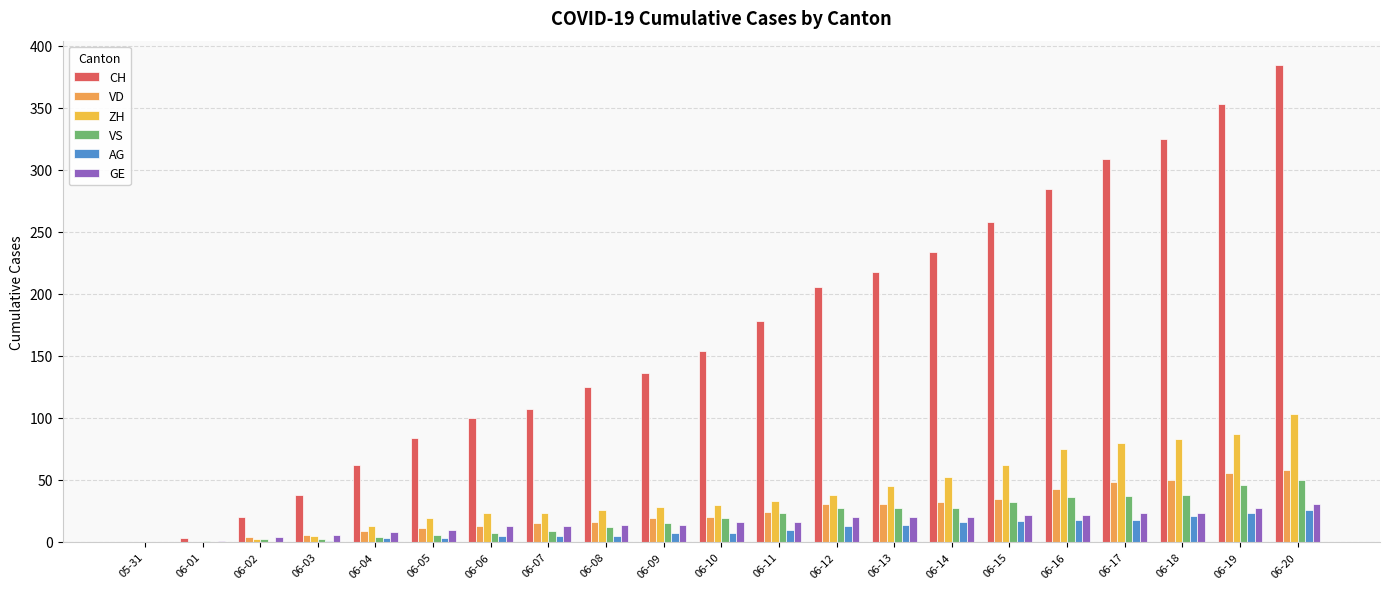

How many groups of bars are there?

21